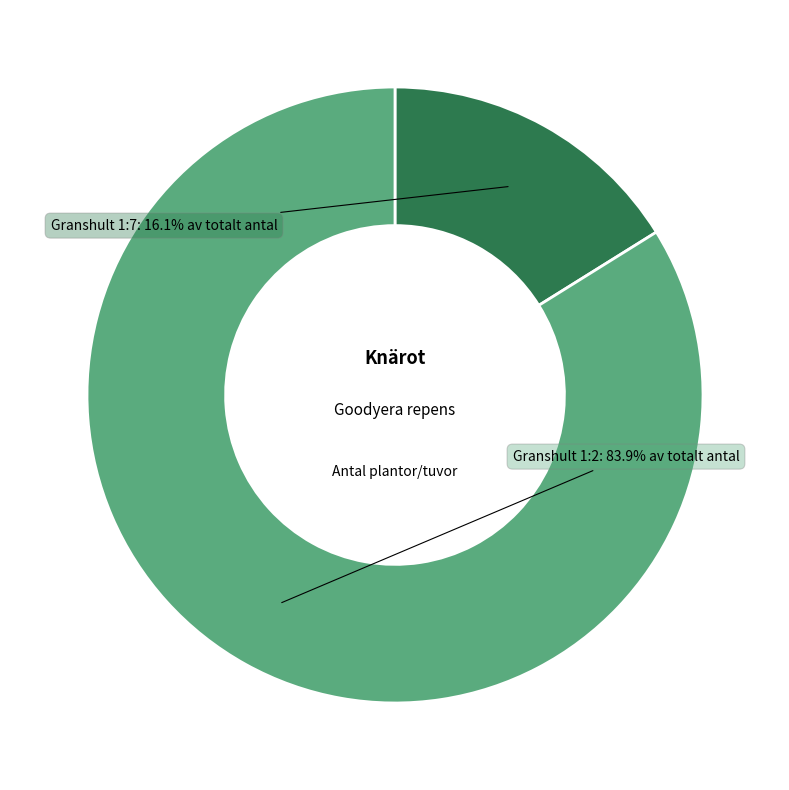

Does any single category account for the majority?

Yes